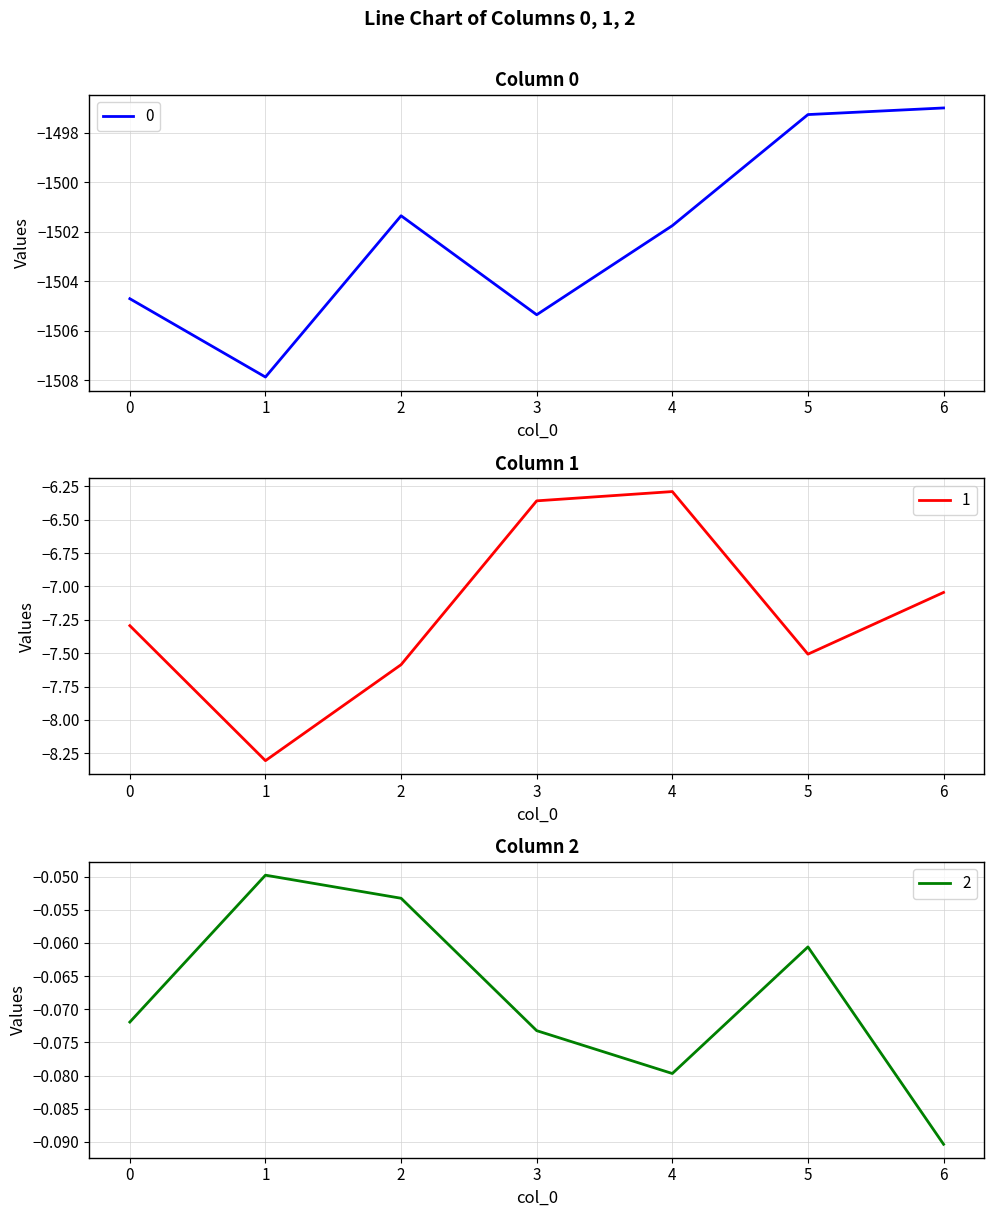

How many interior local valleys does the 0 series have?

2